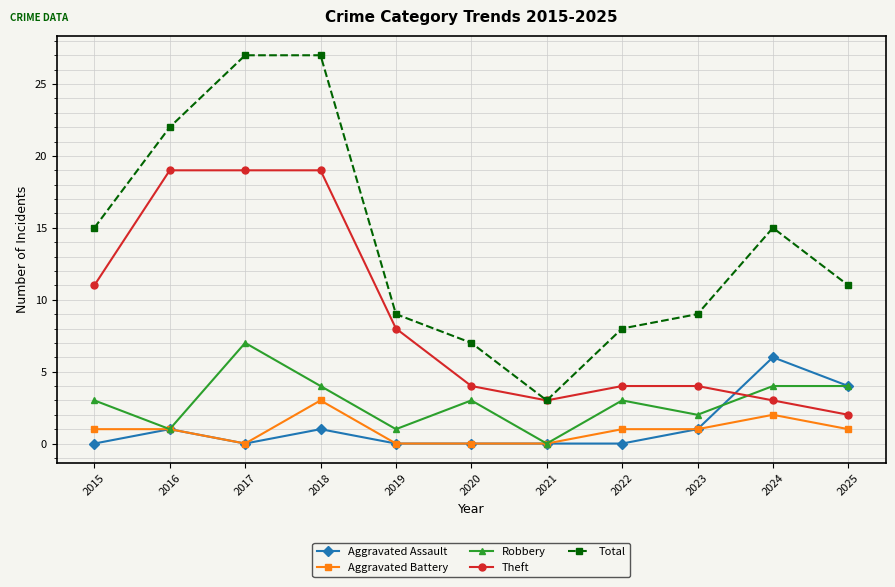

Where is the first local minimum for Aggravated Battery?

2017